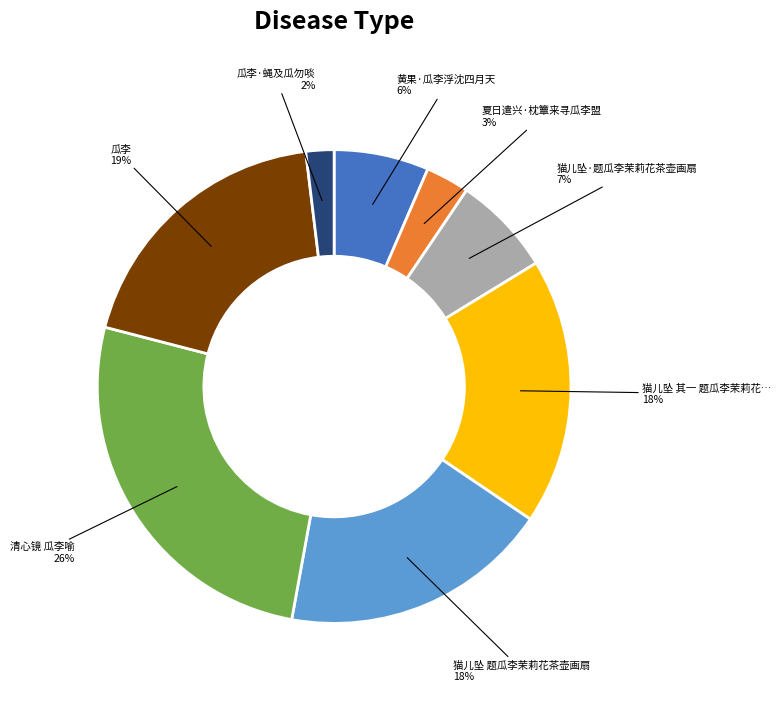

To the nearest percent, what is the difference between the largest and smallest slice percentages?

24%